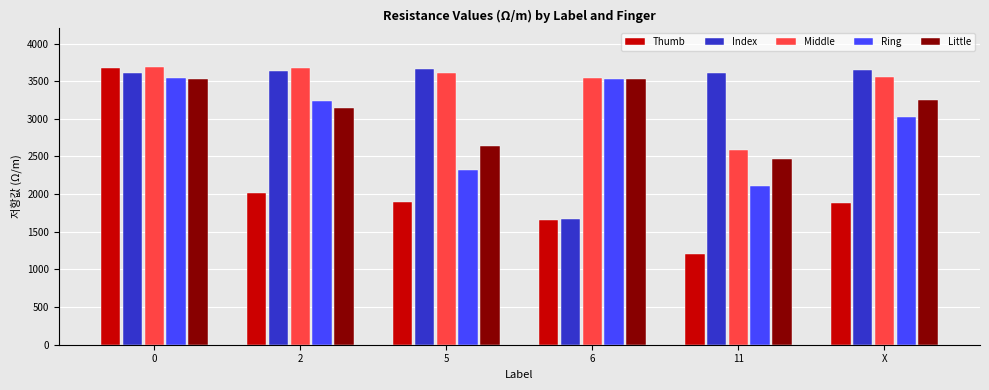

What is the label of the 1st bar from the right?

X